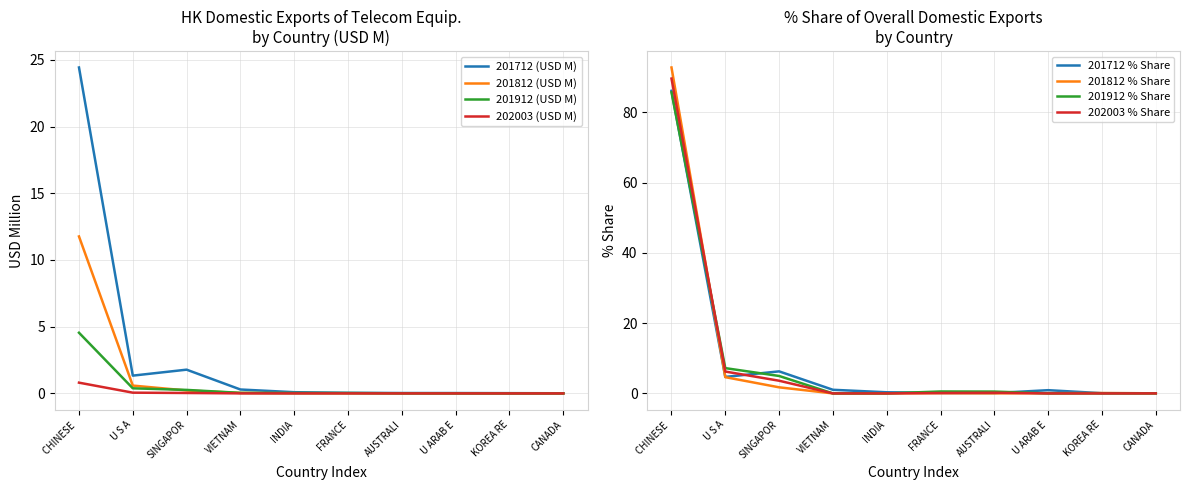

The value of 201912 (USD M) at FRANCE is 0.0. True or false?

True